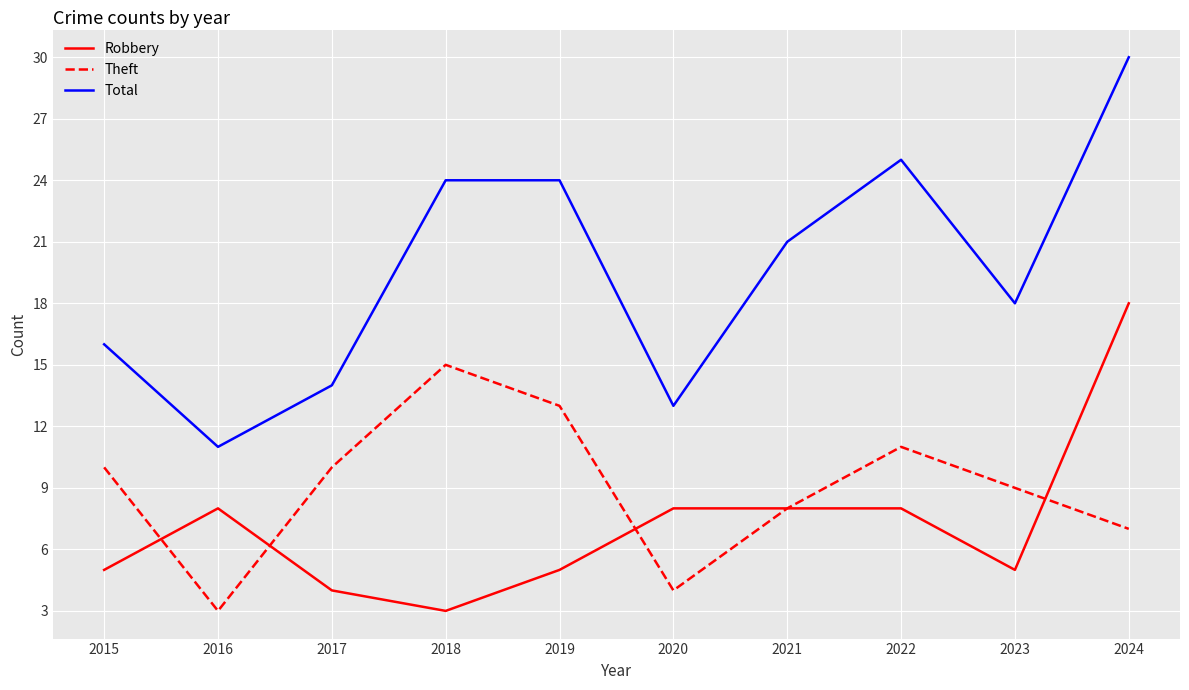

The Total series shows 13 at 2020. True or false?

True